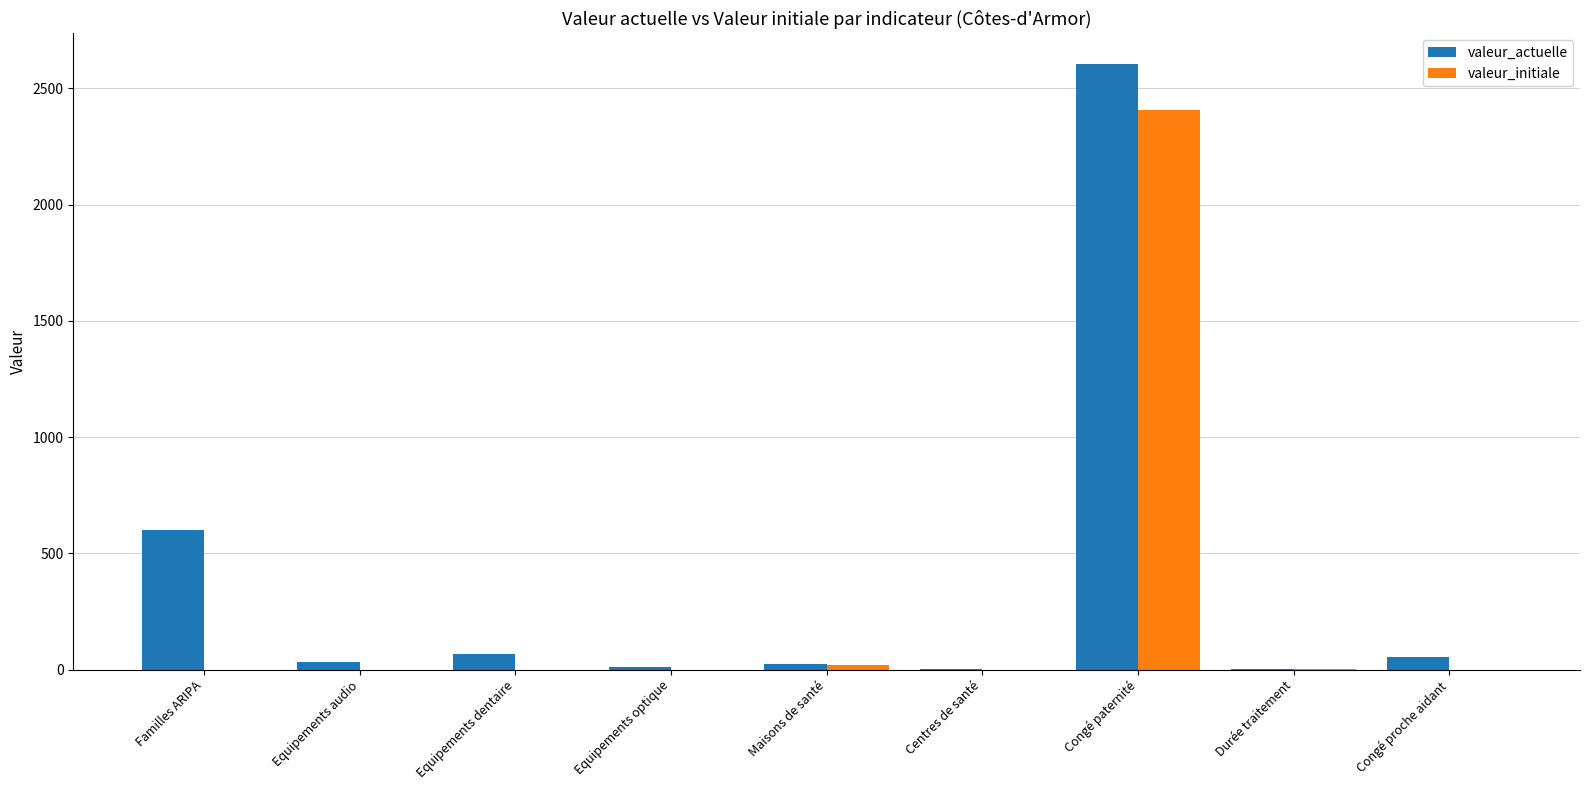

What is the highest value of the valeur_initiale series?

2405.0